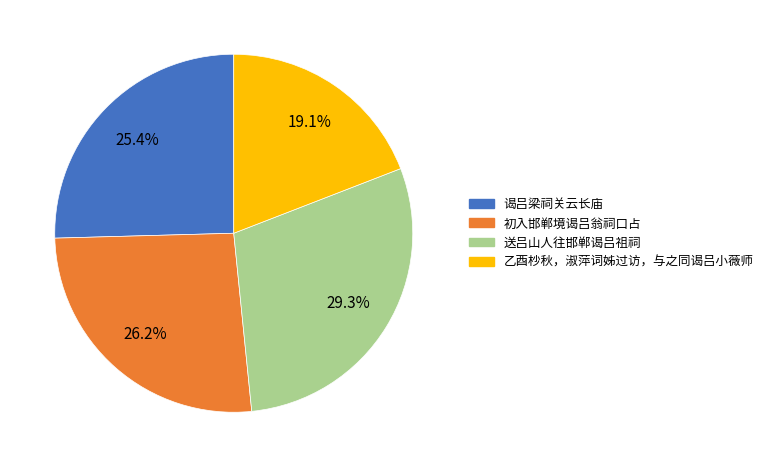

To the nearest percent, what is the difference between the largest and smallest slice percentages?

10%